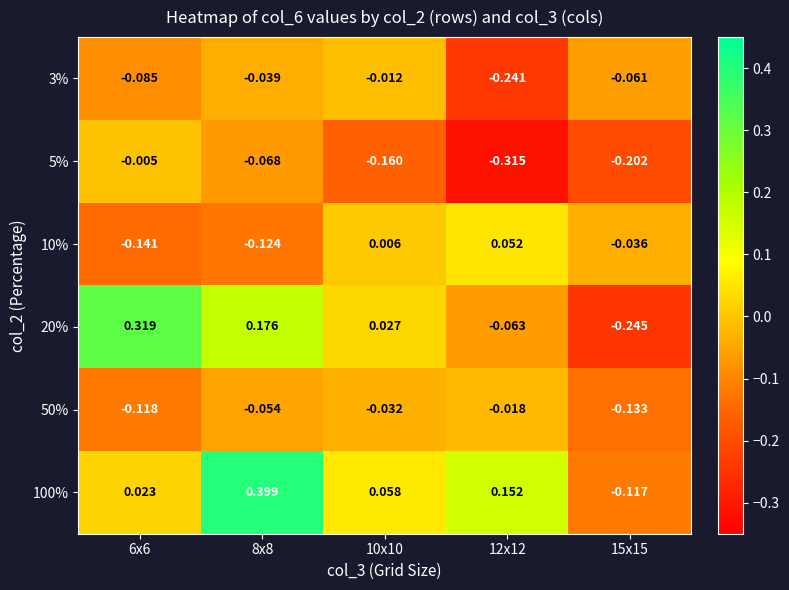

How many series are shown in this chart?

6